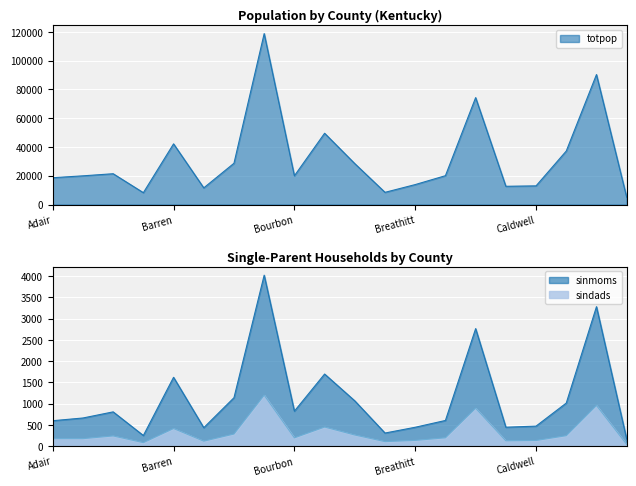

Count the number of categories in the chart.

20